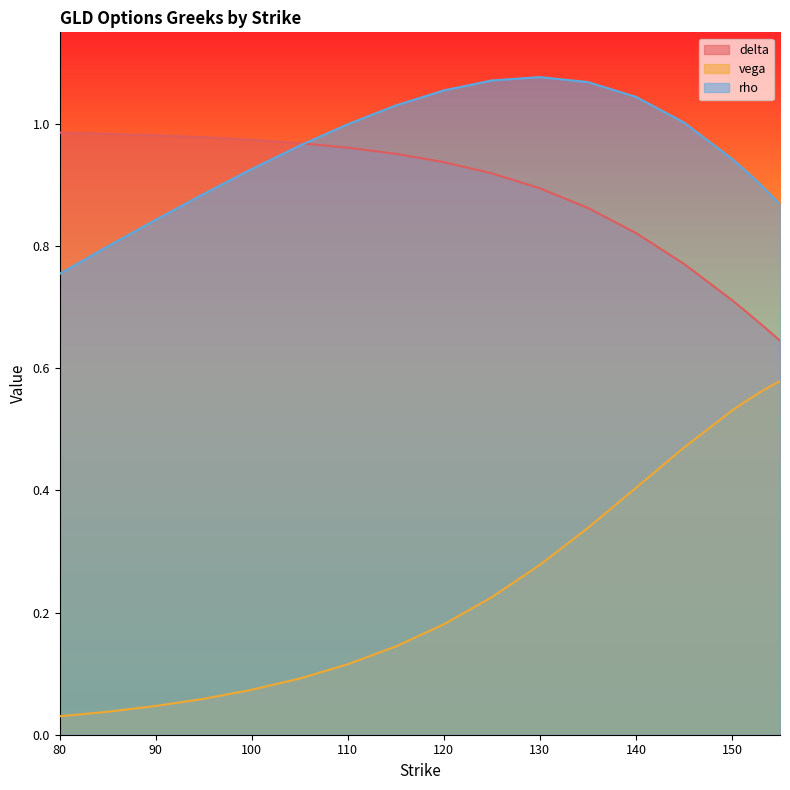

Is the value of rho at 100 greater than the value of vega at 100?

Yes